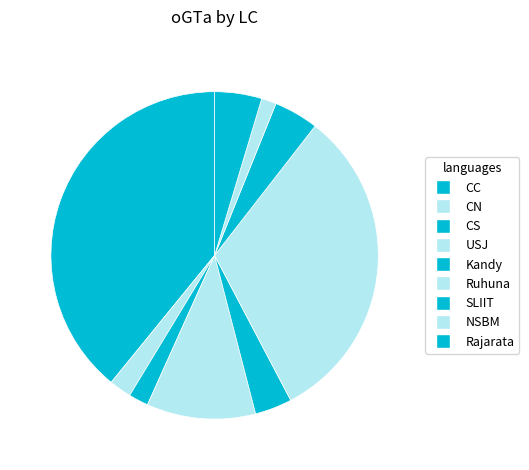

Is CN the majority of the pie?

No